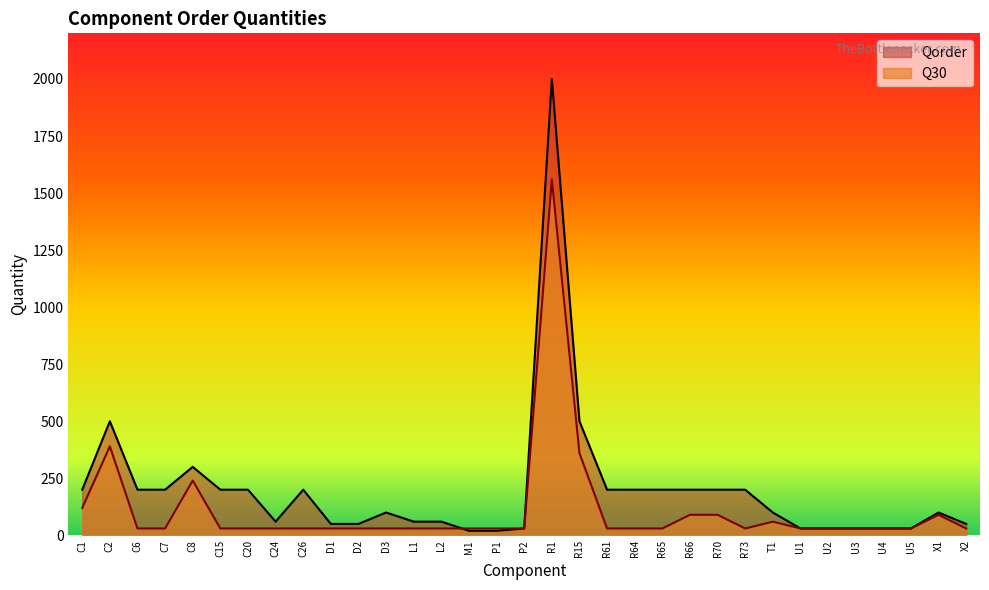

What is the label of the 8th point from the right?

T1